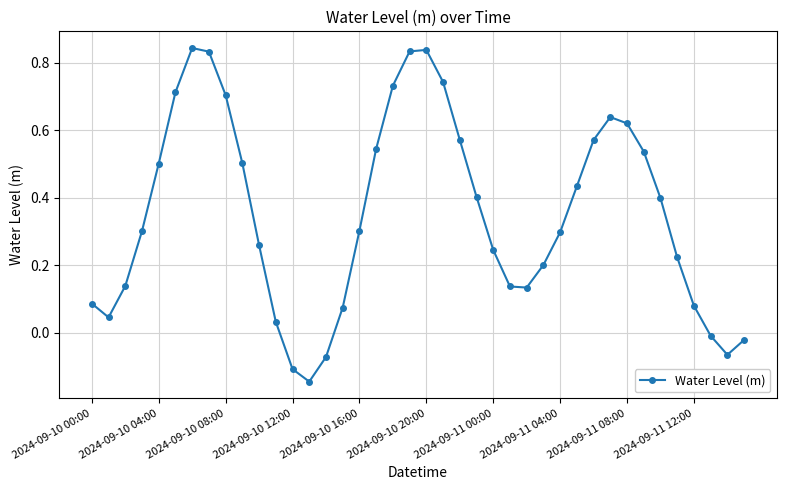

What is the difference between the second highest and second lowest values?

0.9